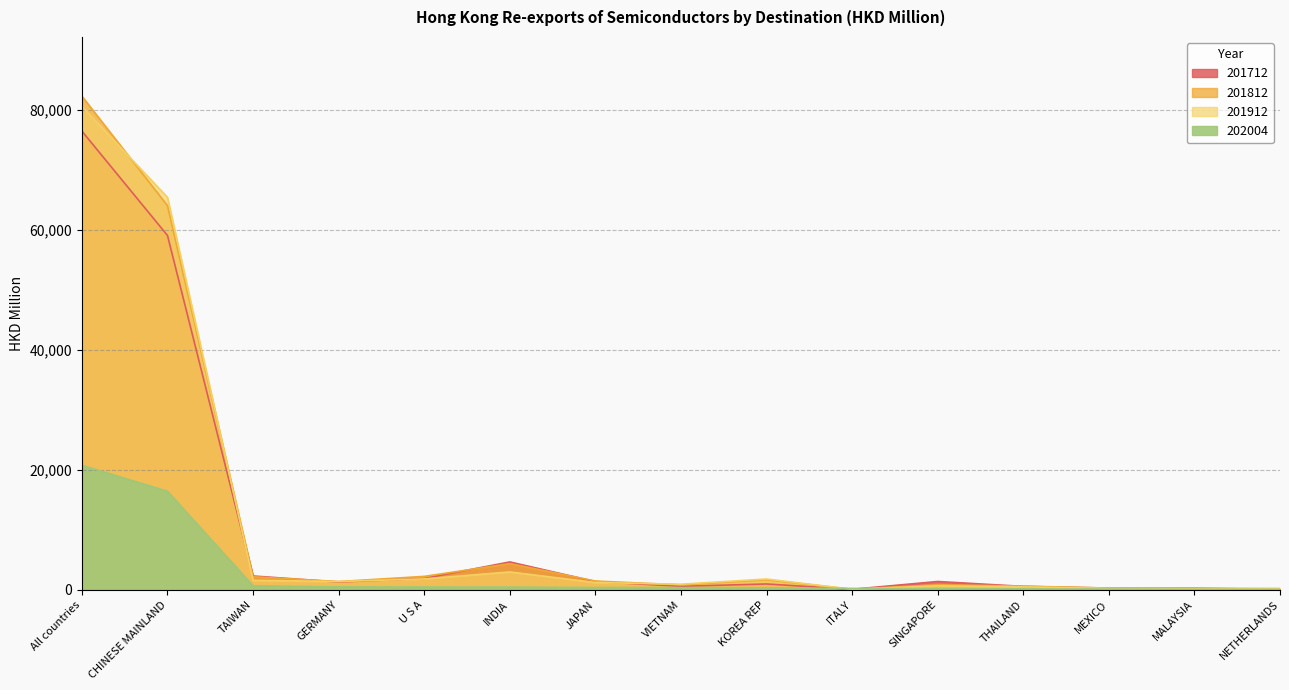

Between NETHERLANDS and MEXICO, which is larger?

MEXICO